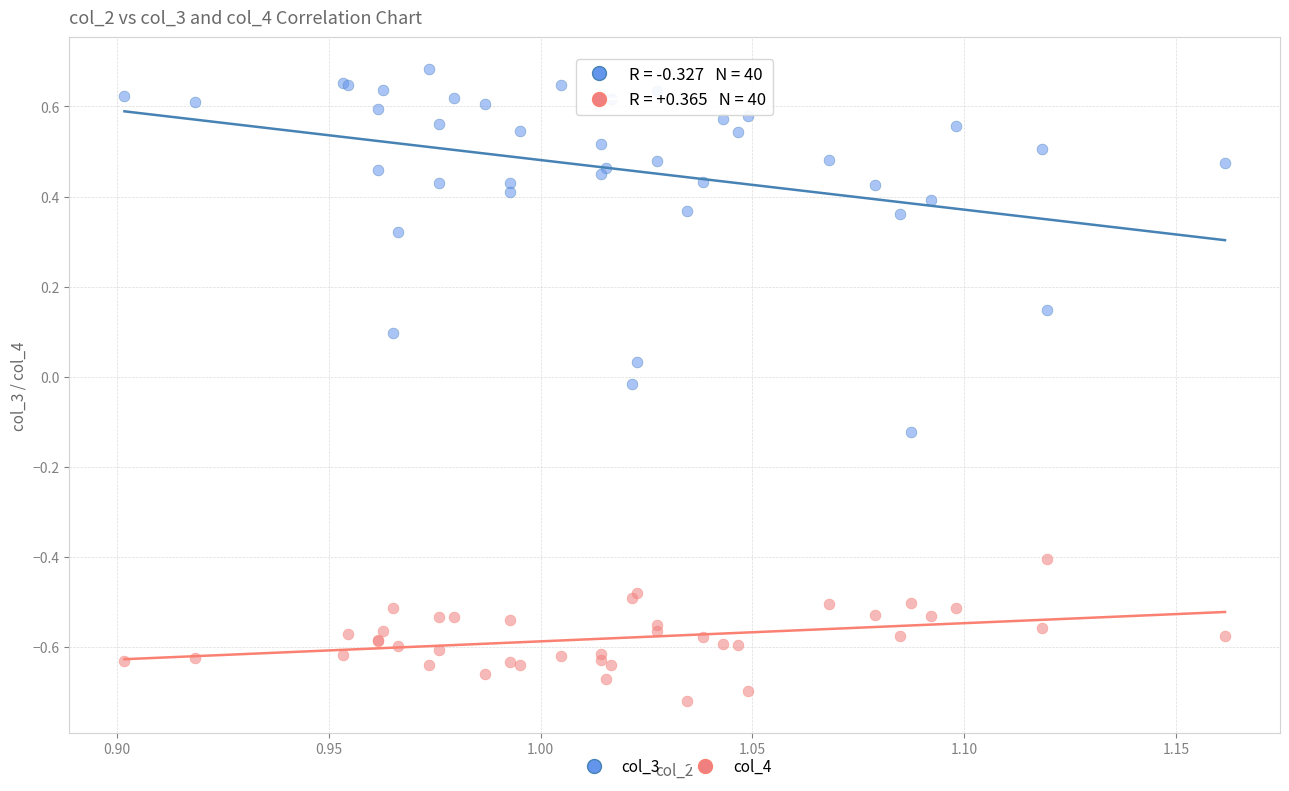

Which series has the widest spread of Y values?

col_3